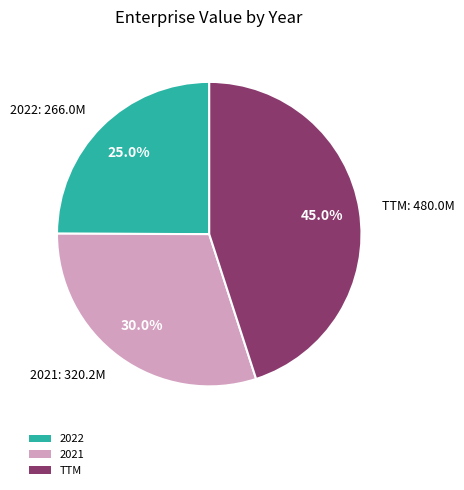

To the nearest percent, what portion does 2021 represent?

30%